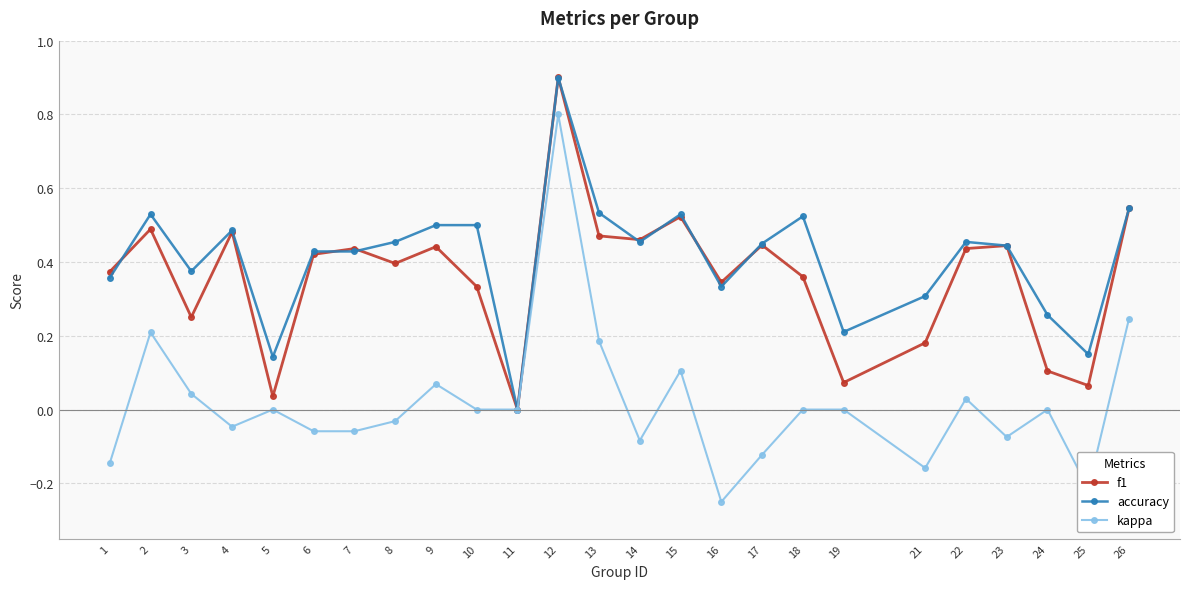

Which series has the largest total across all categories?

accuracy